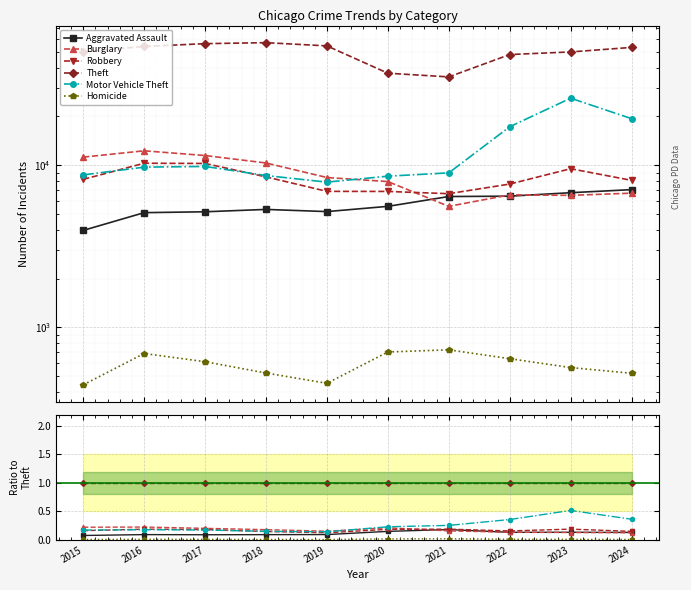

Is it true that Burglary equals 0.4 at 2015?

False